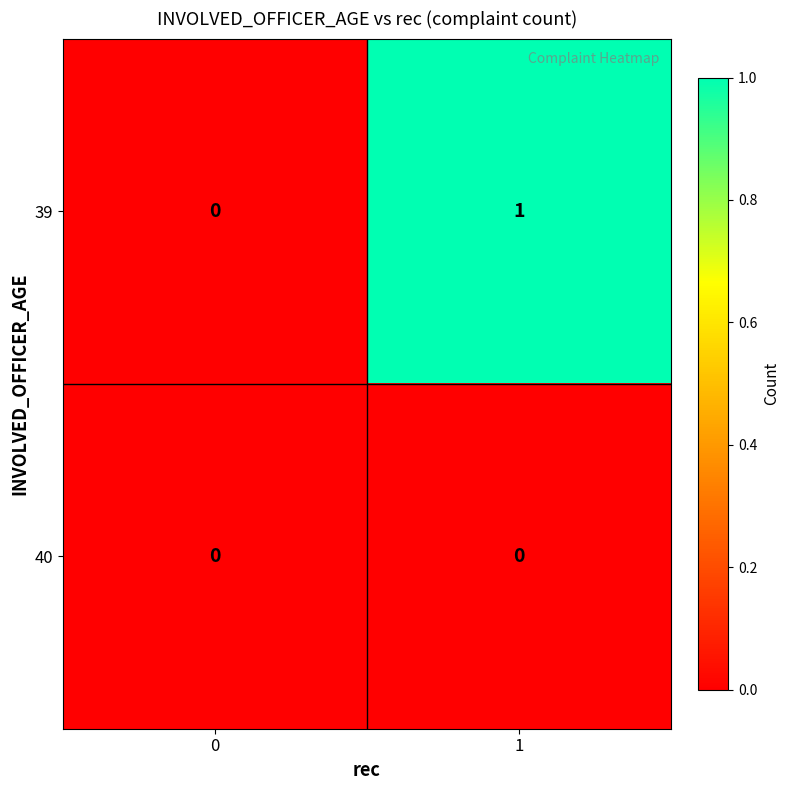

Rank the series by their maximum value, from lowest to highest.

40, 39